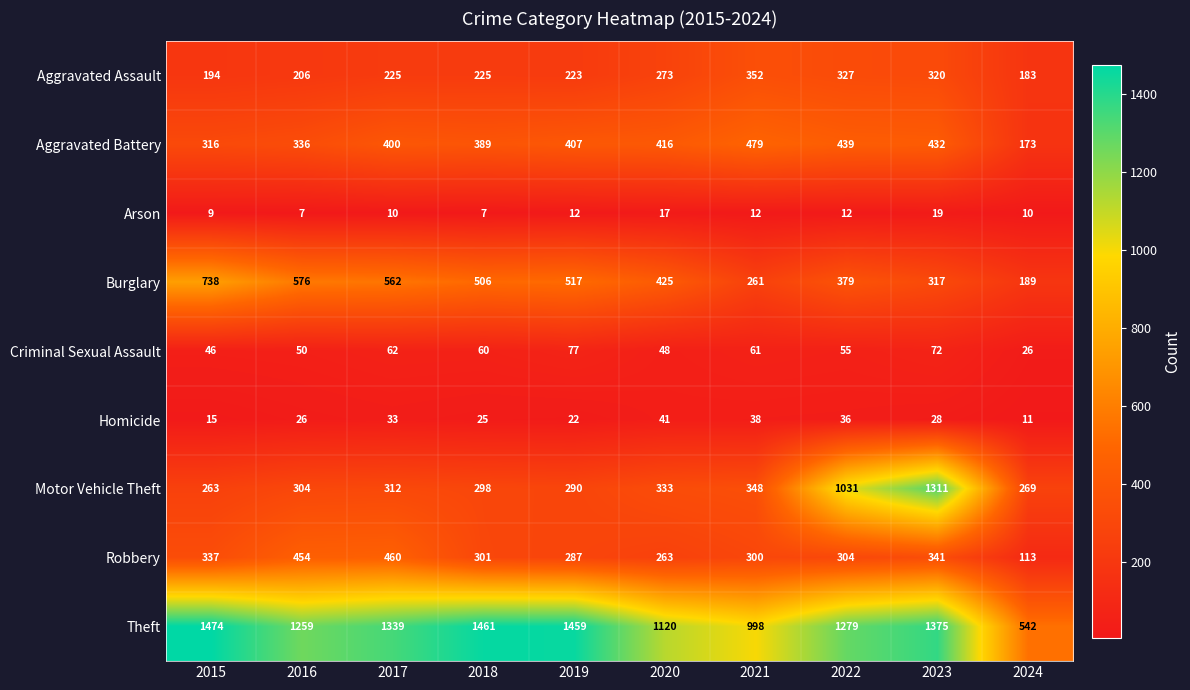

How many data points does each series have?

10